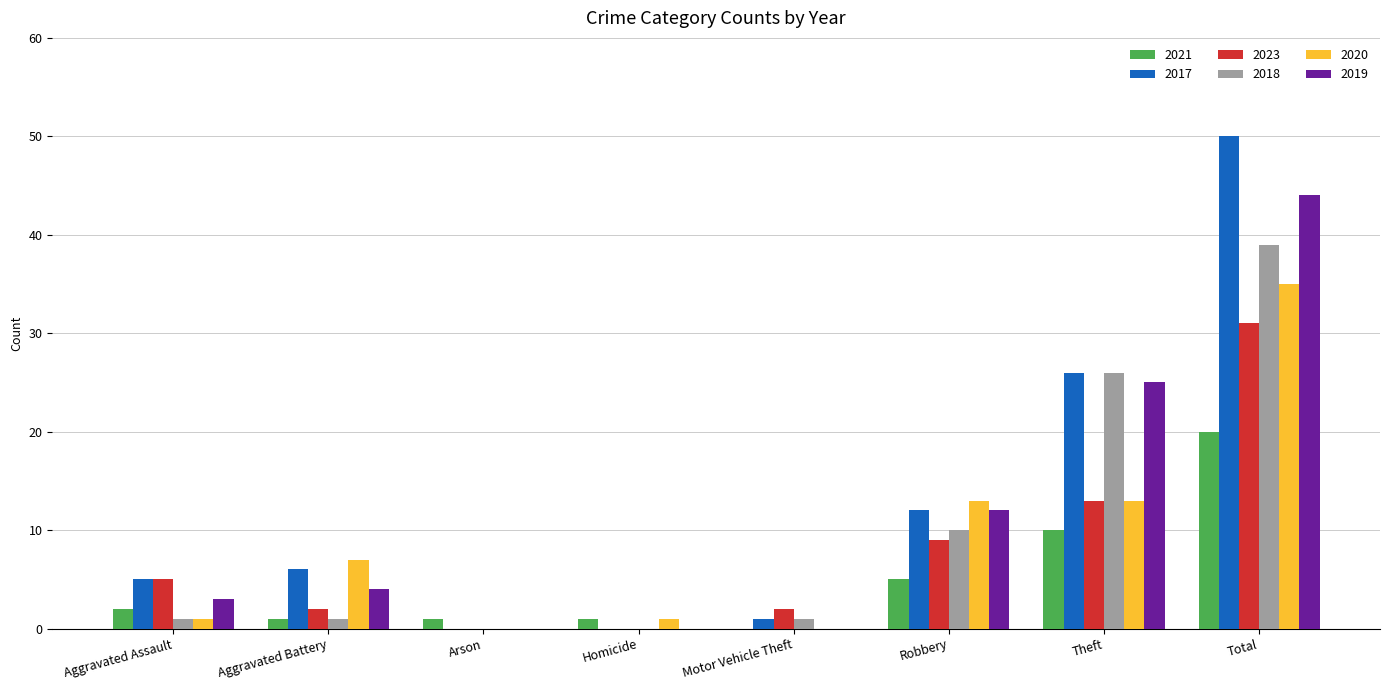

How many groups of bars are there?

8